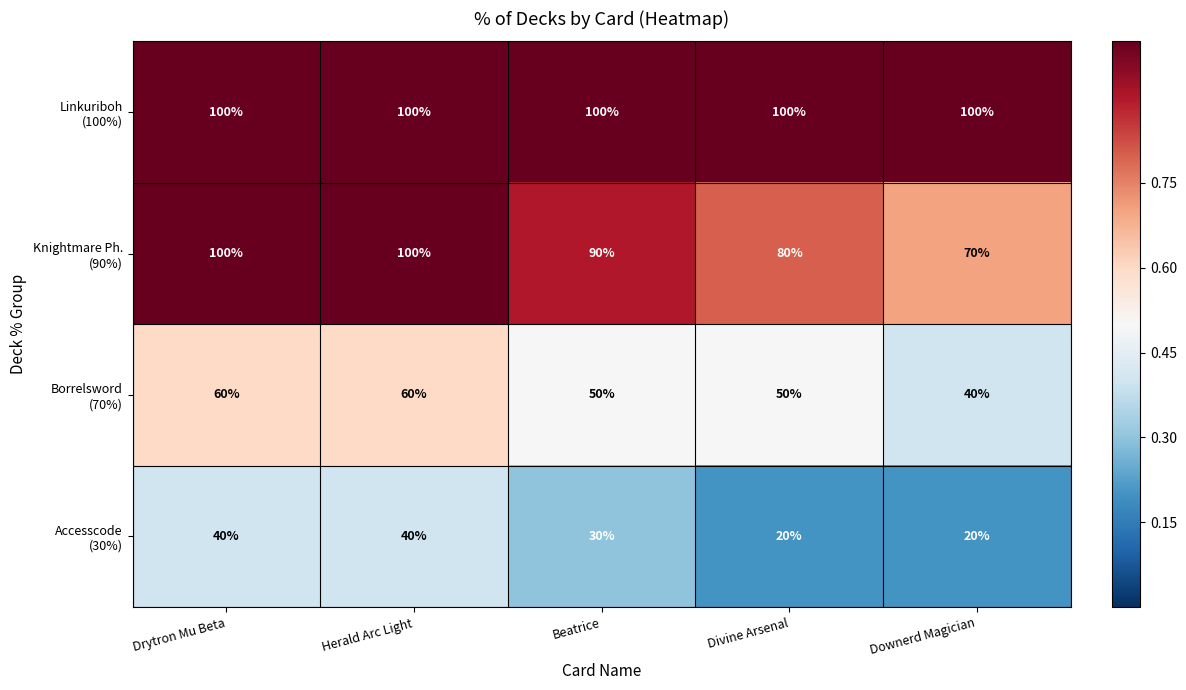

What is the minimum value shown in the chart?

20